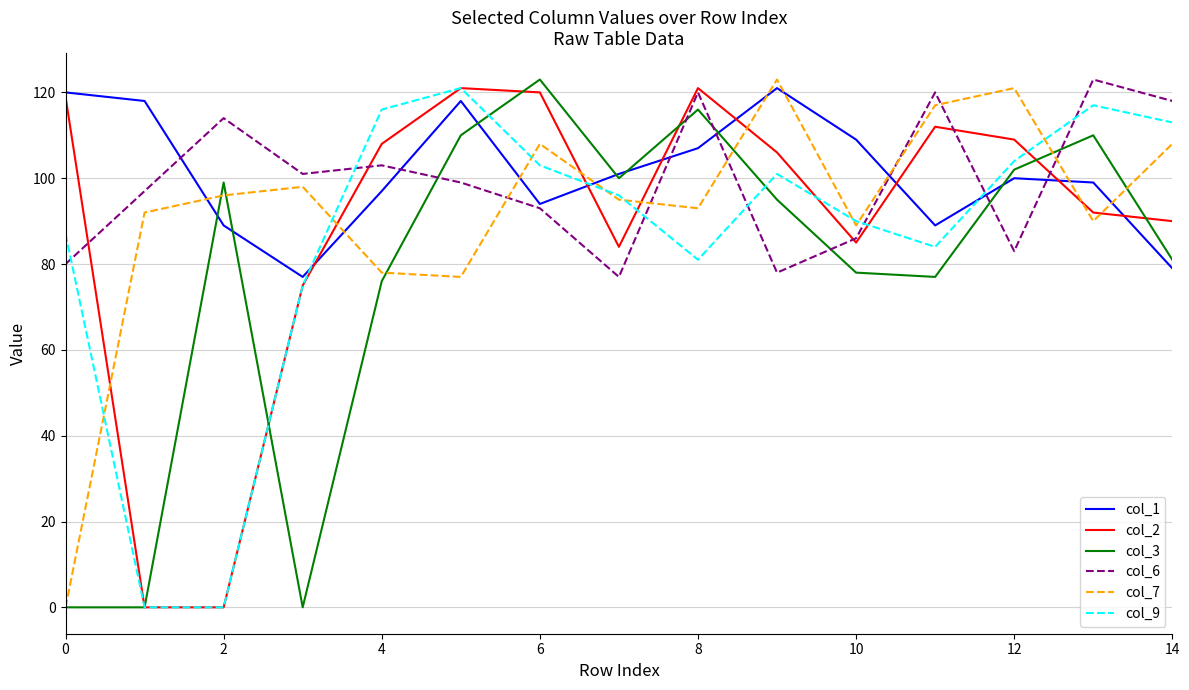

What is the greatest value displayed?

123